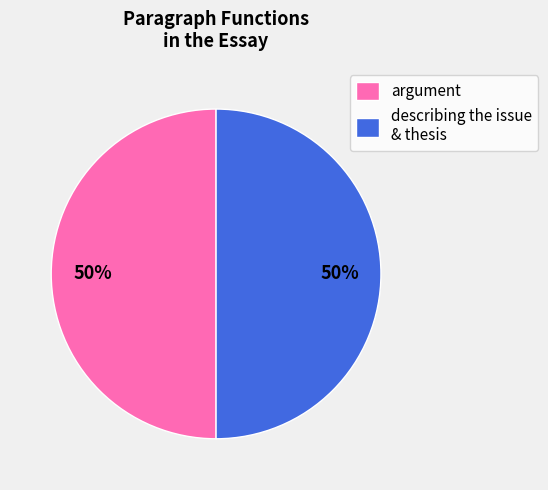

To the nearest percent, what is the combined percentage of argument and describing the issue & thesis?

100%